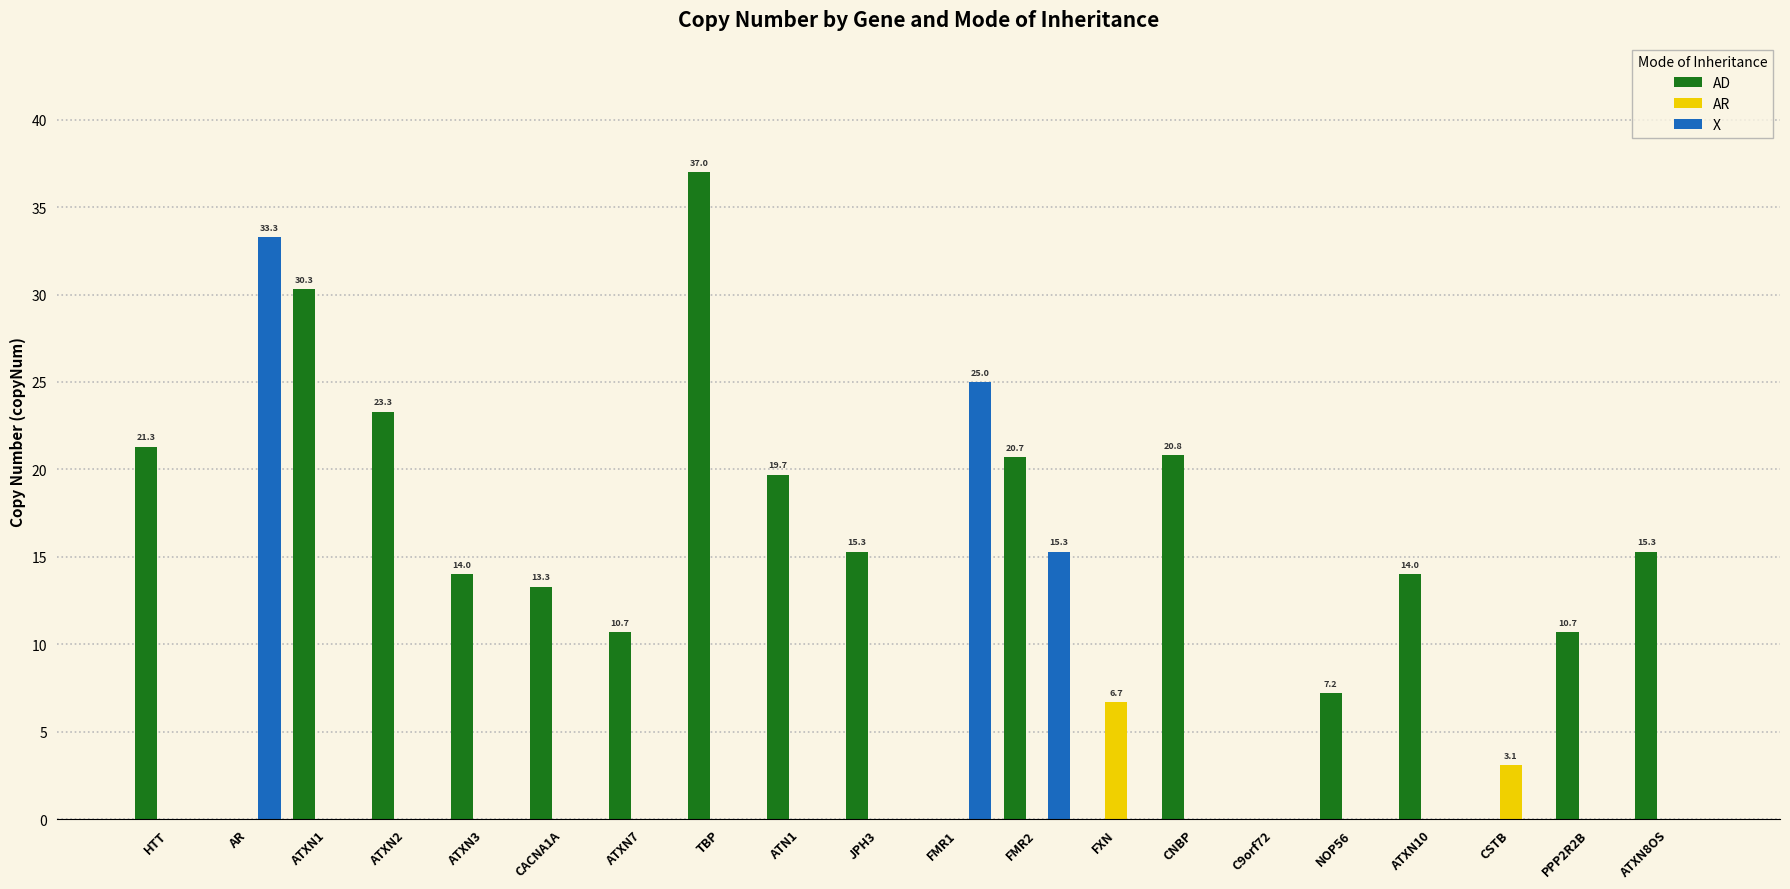

Are the bars horizontal?

No